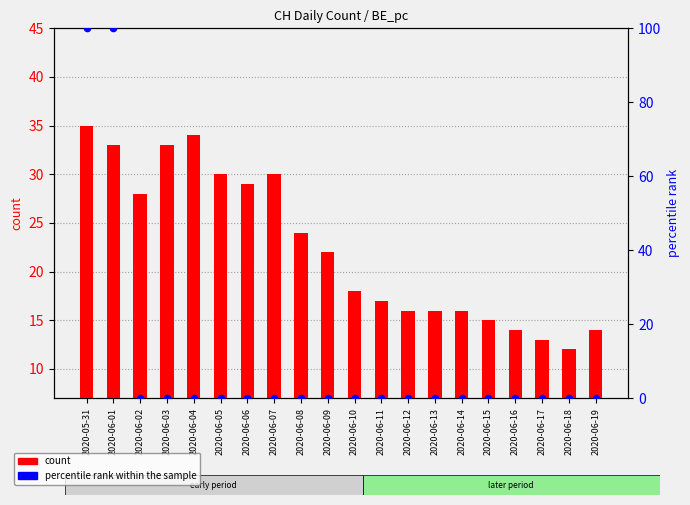

Which series contains the highest Y value?

percentile rank within the sample